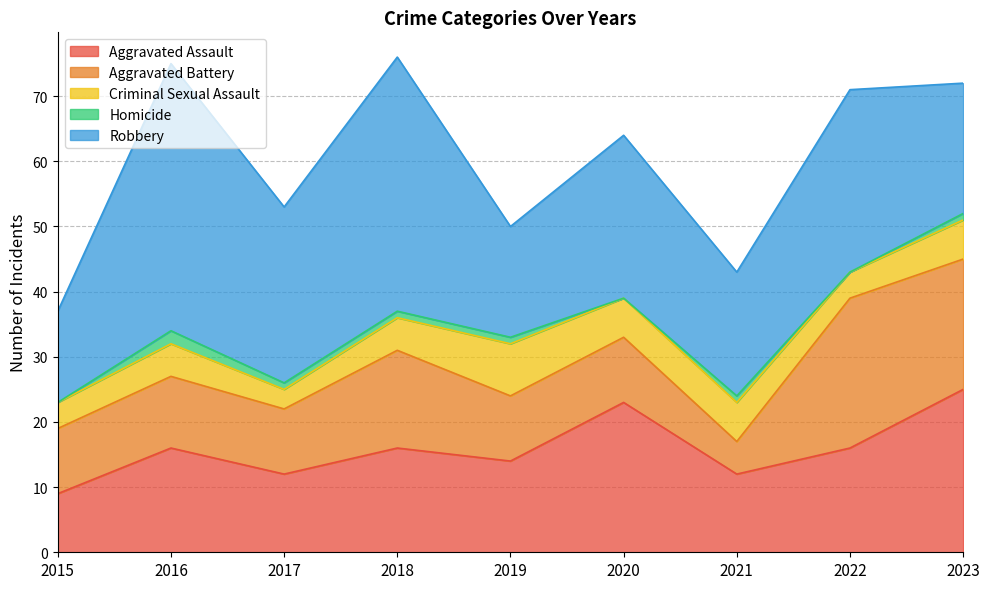

How many categories are shown in the chart?

9